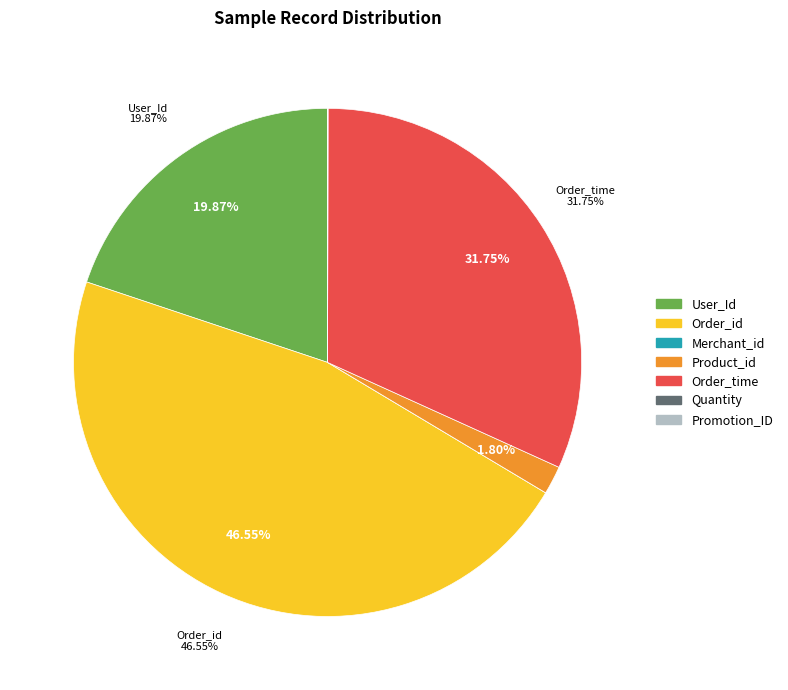

Is there any slice that represents more than half of the pie?

No